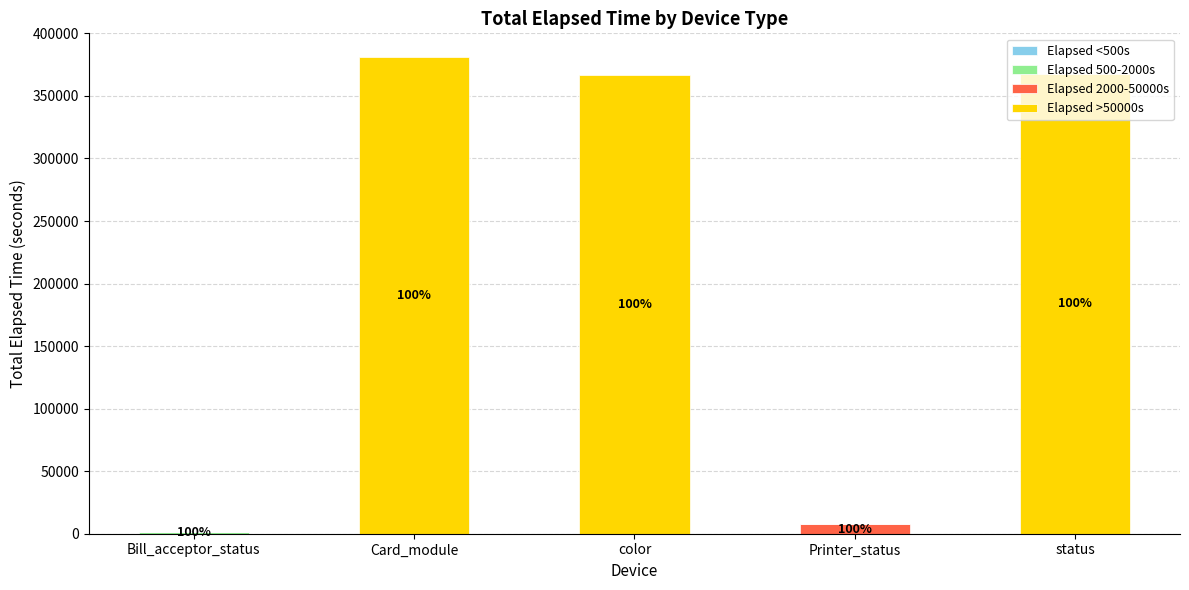

What is the total value across all series at color?

366626